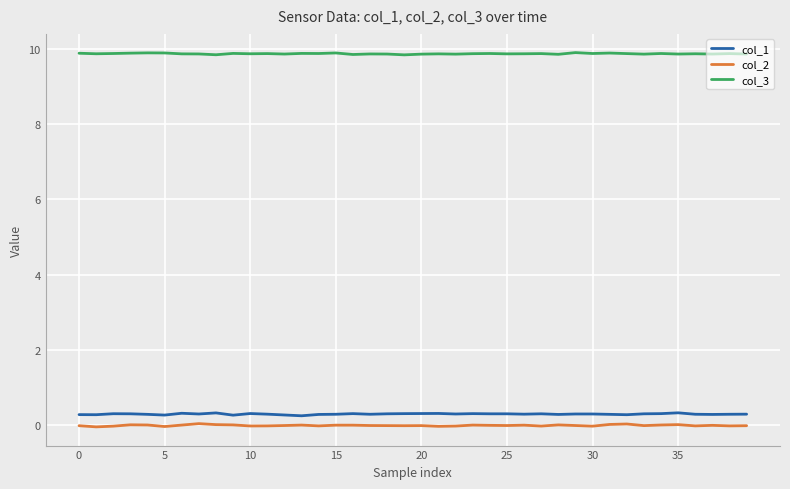

Which series has the largest total across all categories?

col_3